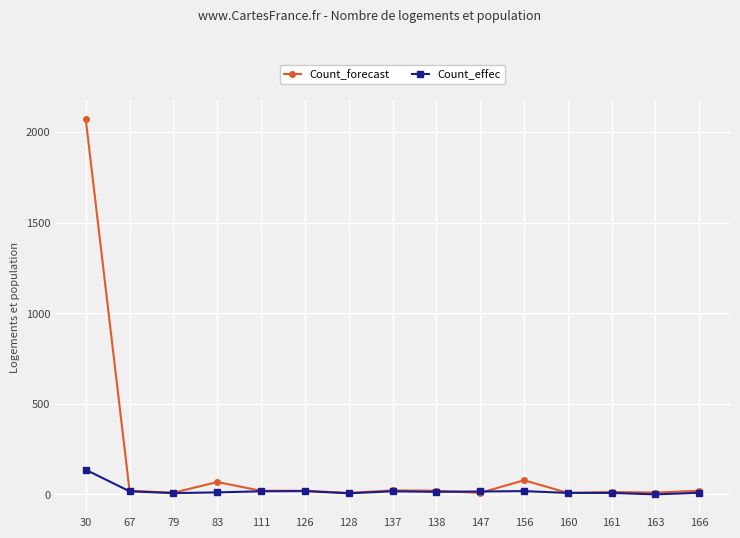

Rank the series by their maximum value, from lowest to highest.

Count_effec, Count_forecast